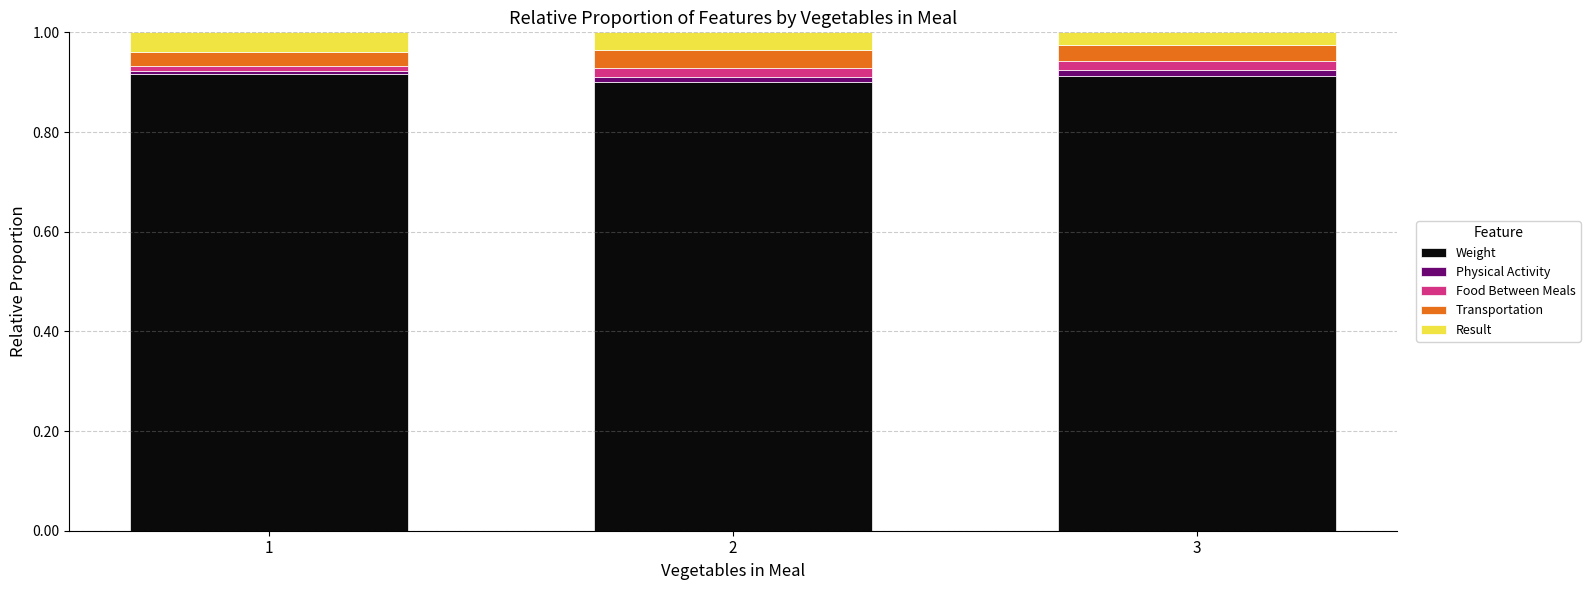

Is it true that Weight equals 1.2 at 2?

False